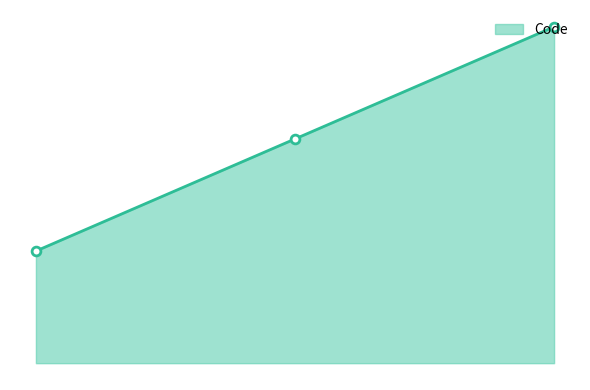

What is the change in value from Aucune to Covid-?

+2